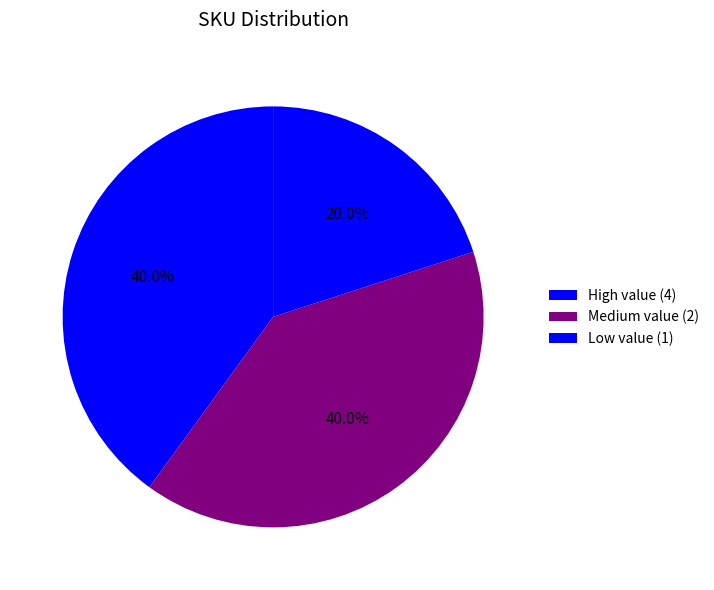

To the nearest percent, what is the average slice percentage?

33%